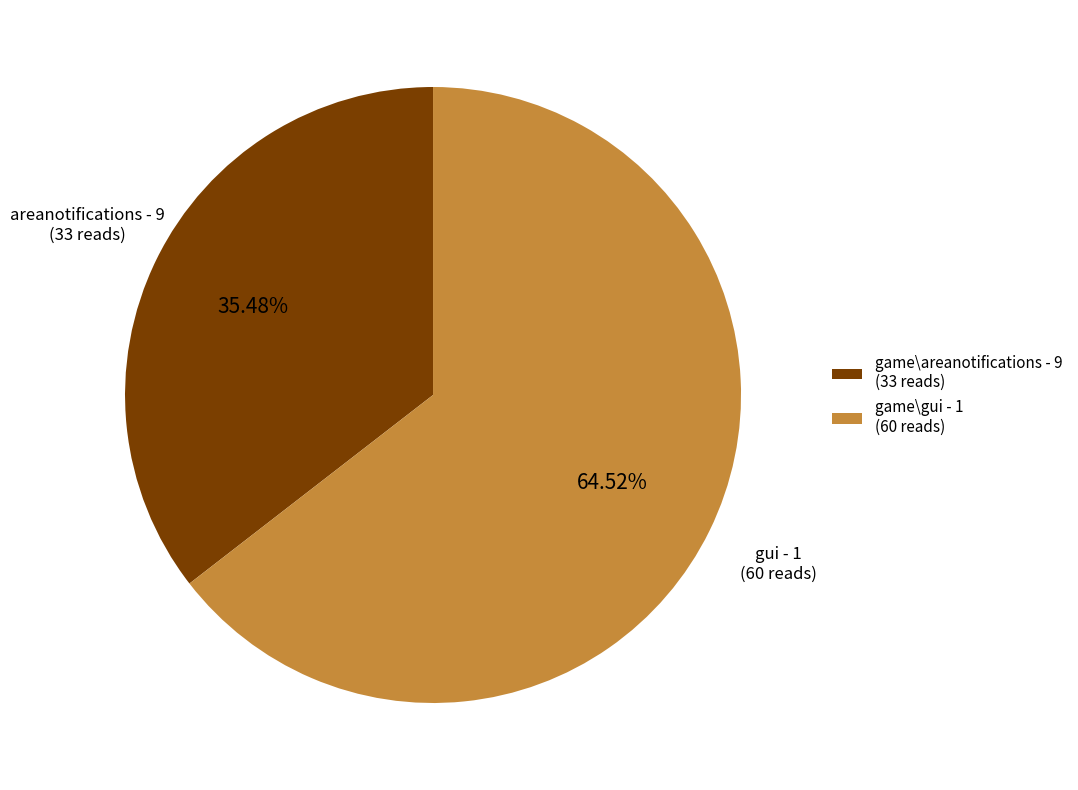

Count the number of slices in the pie.

2